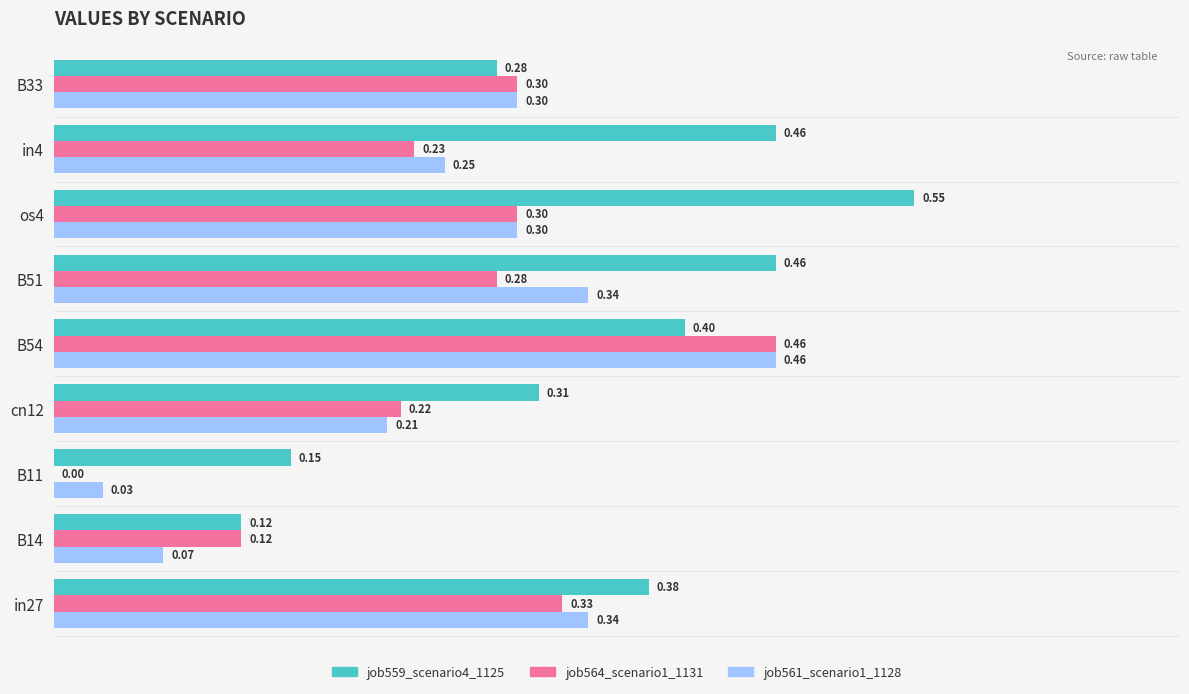

Is the value of job559_scenario4_1125 at B33 greater than the value of job564_scenario1_1131 at B14?

Yes